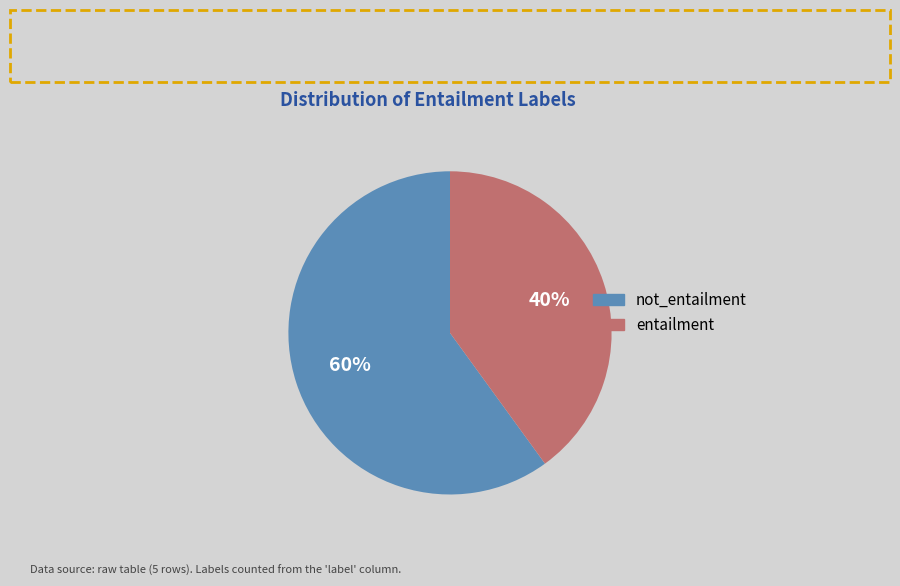

Is the sum of entailment and not_entailment greater than half?

Yes